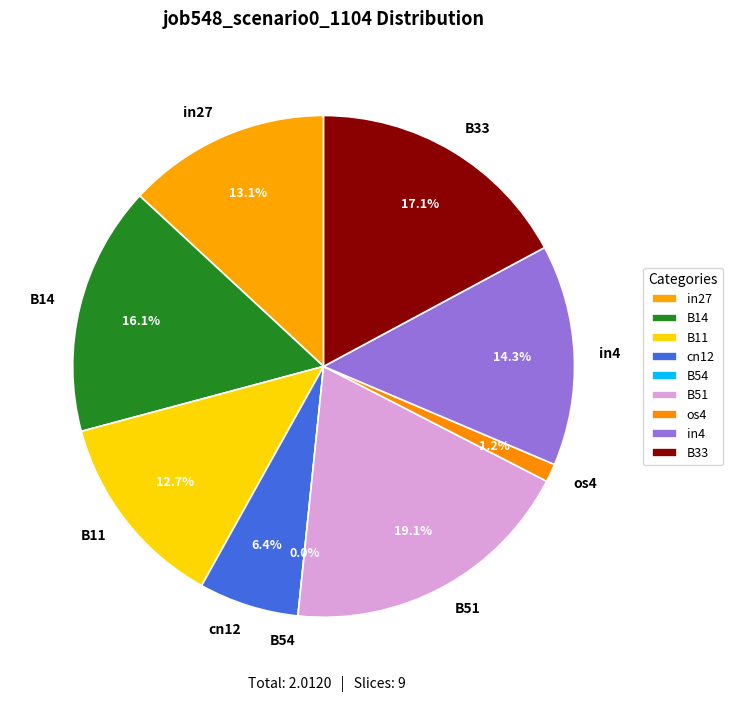

Is it true that in27 is 13% of the pie?

True